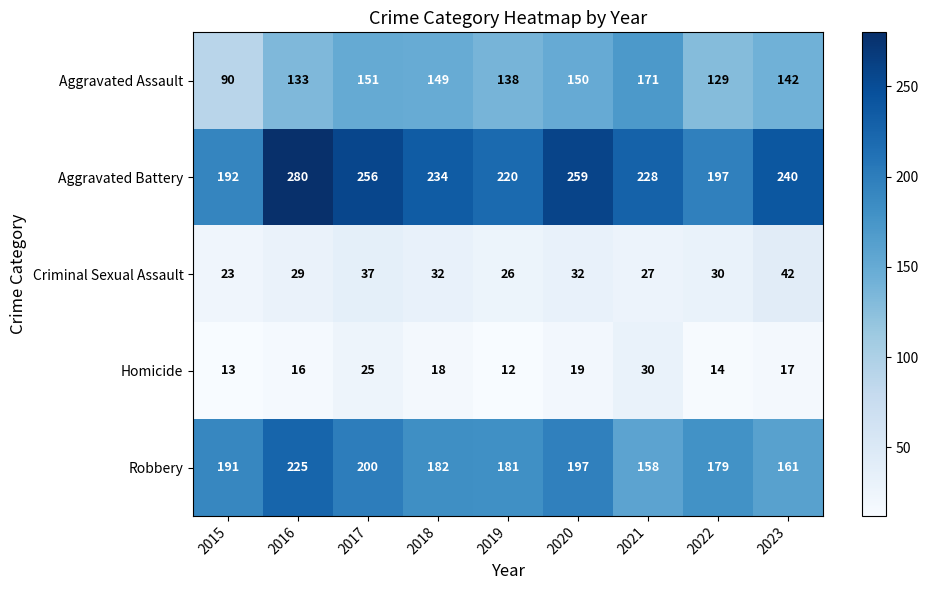

At which category is the sum across all series the highest?

2016